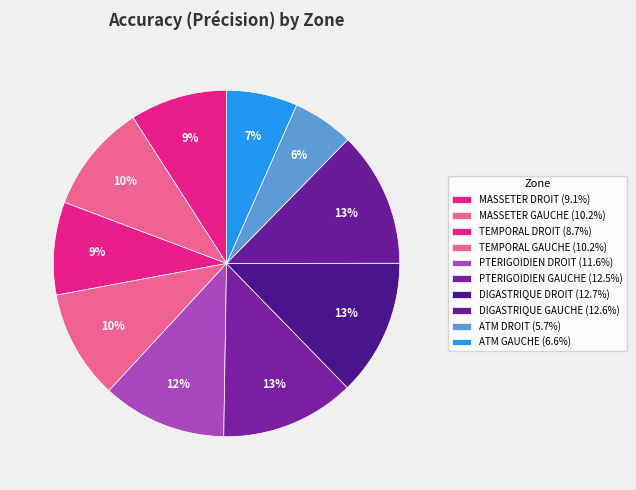

Is DIGASTRIQUE GAUCHE the majority of the pie?

No